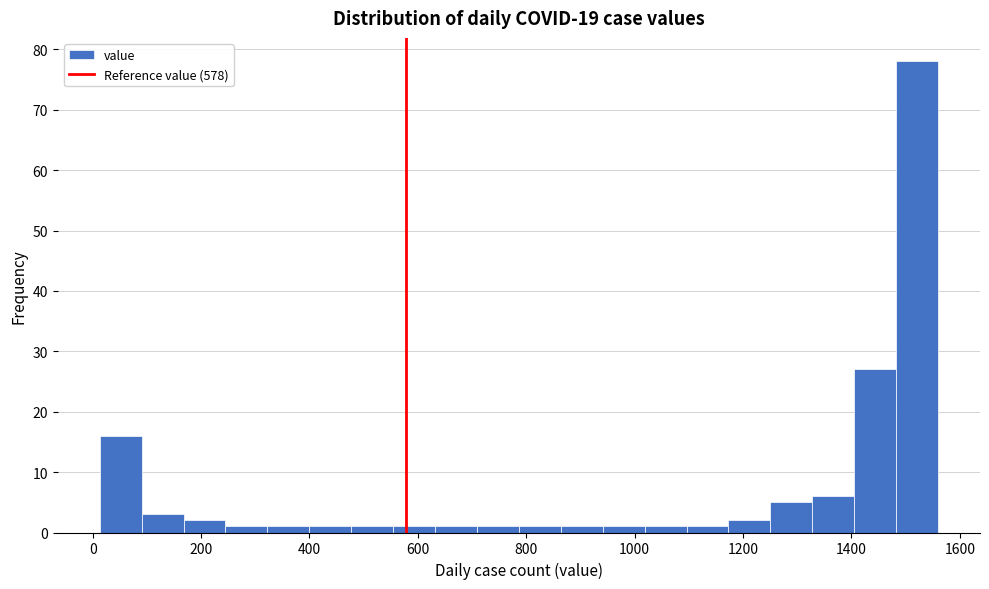

Read against the x-axis, roughly where is the centre of the tallest bar?

1520